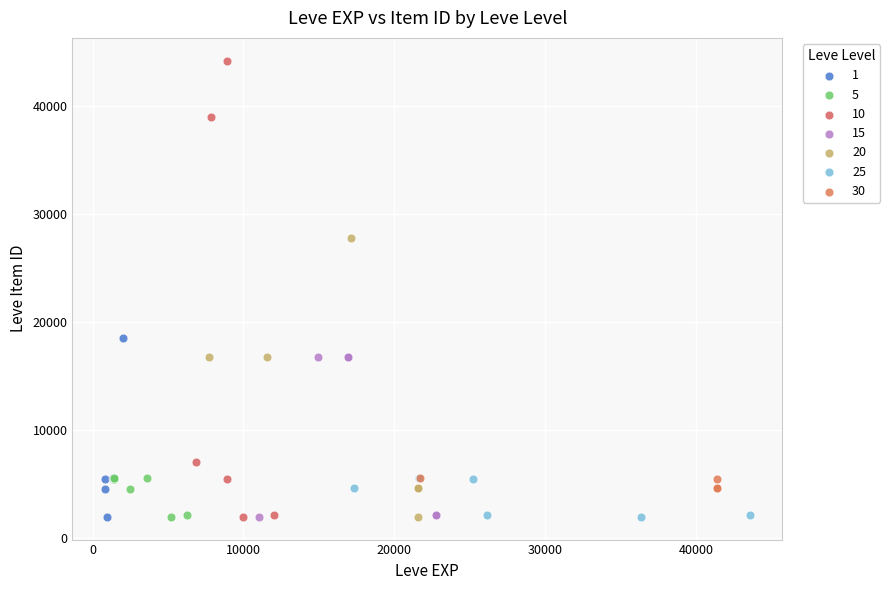

Which series has the largest Y range (max minus min)?

10